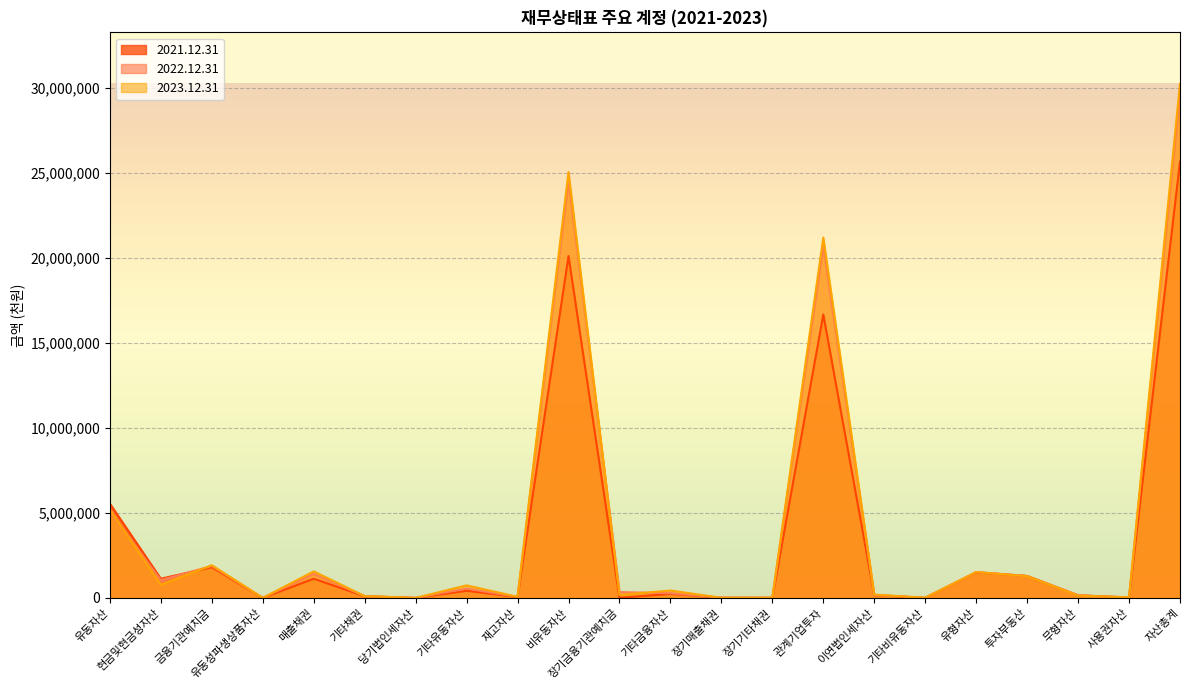

Where does the 2023.12.31 series first go above 439164?

유동자산